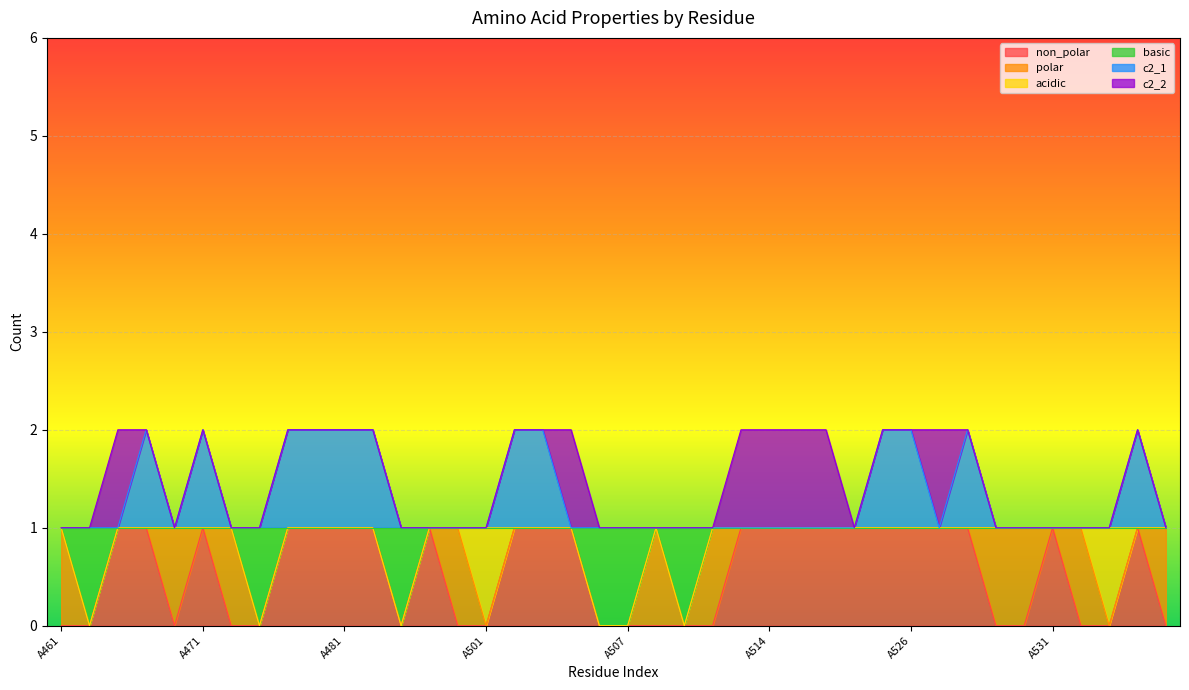

How many categories are shown in the chart?

40